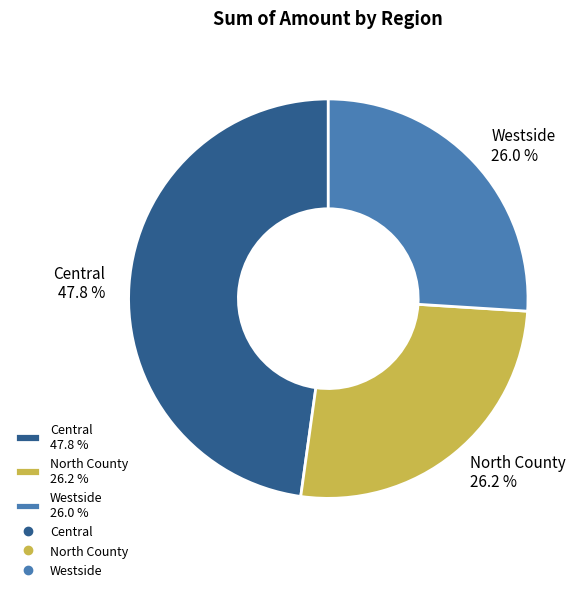

Does any single category account for the majority?

No